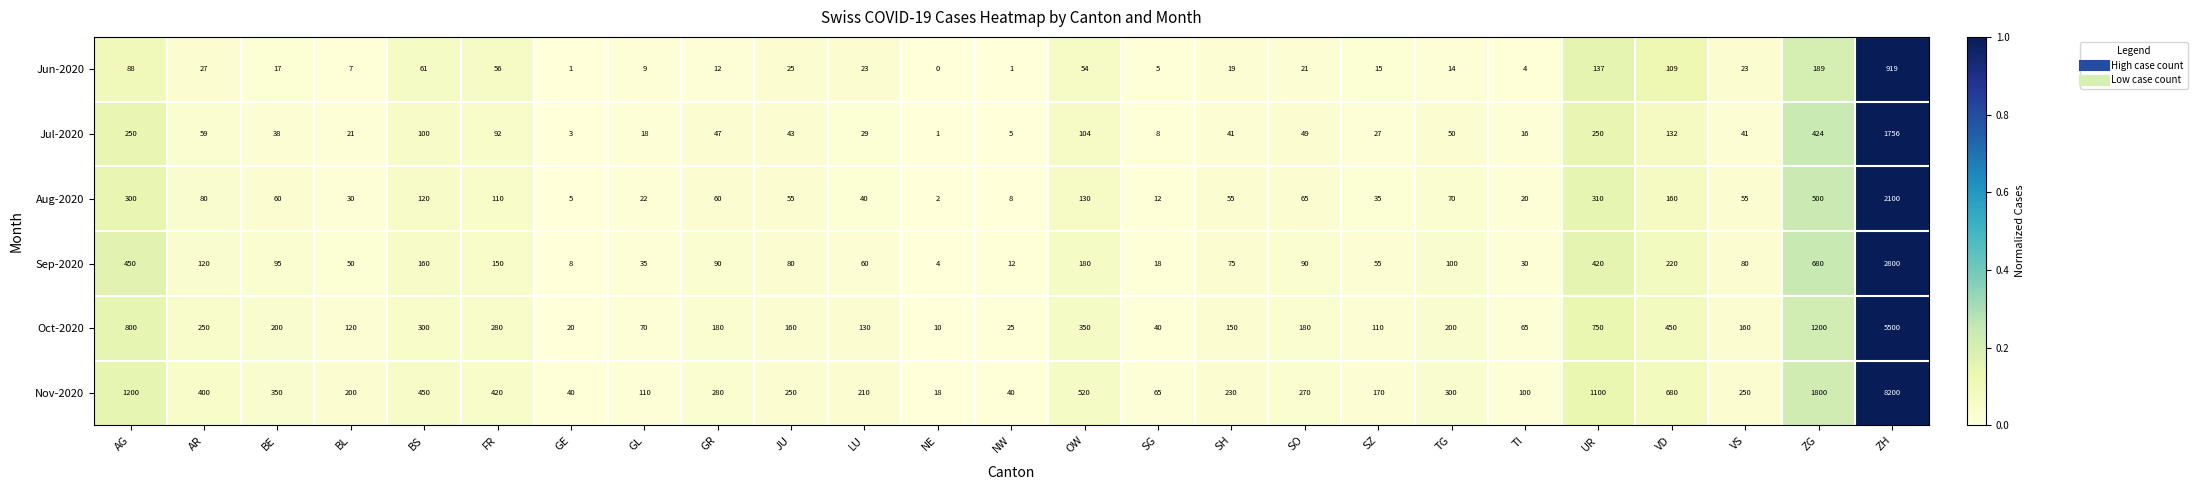

What is the approximate value of Nov-2020 at NW, to the nearest 10?

40